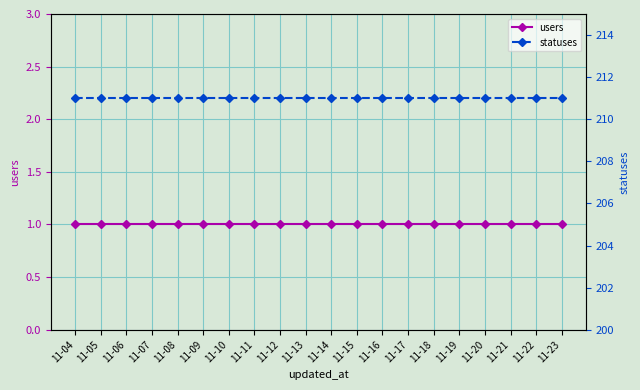

What value does the statuses series have at 11-18?

211